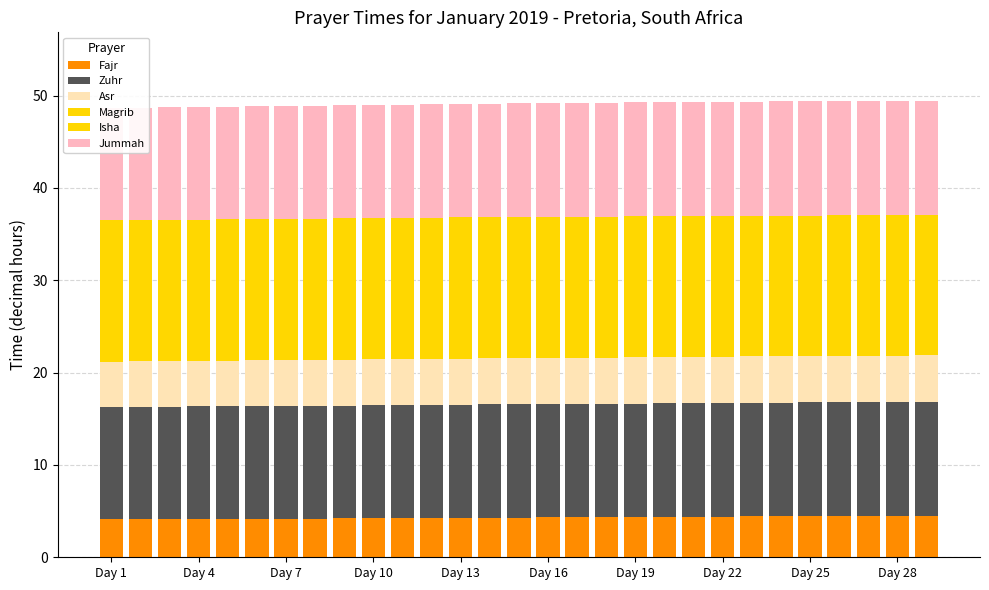

At which label is Magrib closest to 7?

Day 28